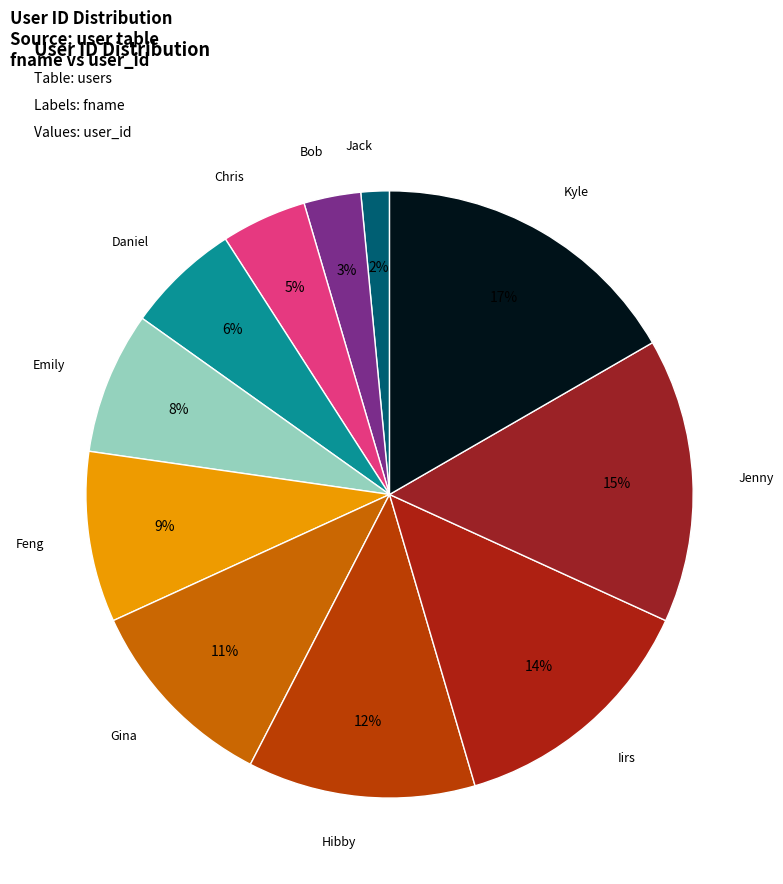

What is the ratio of the value at Daniel to the value at Emily?

0.8